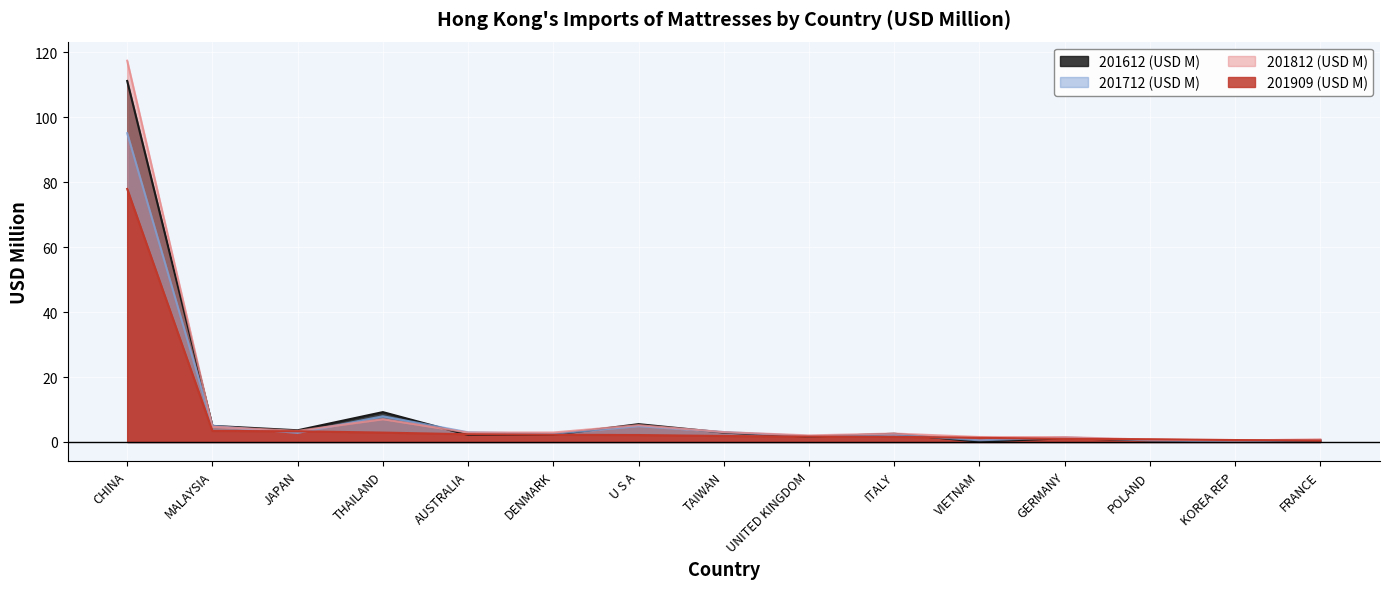

Which category has the lowest value across all series?

VIETNAM